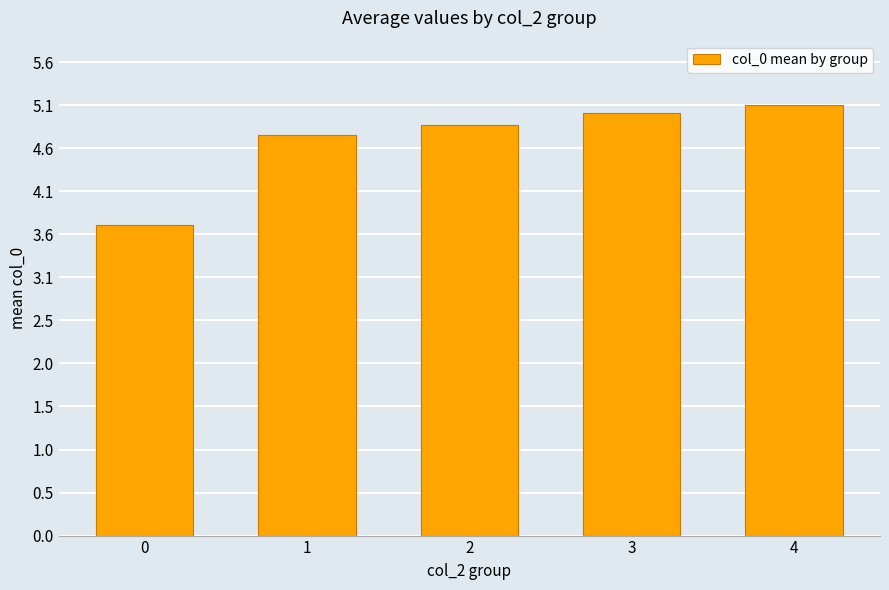

Does the chart contain stacked bars?

No